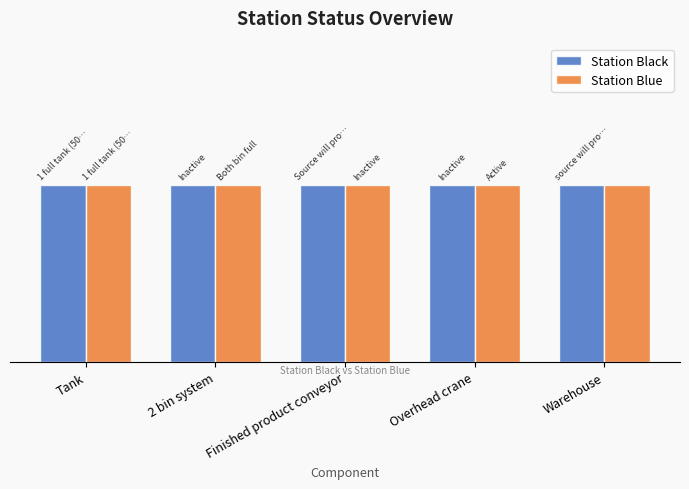

What is the label of the 3rd bar from the left?

Finished product conveyor